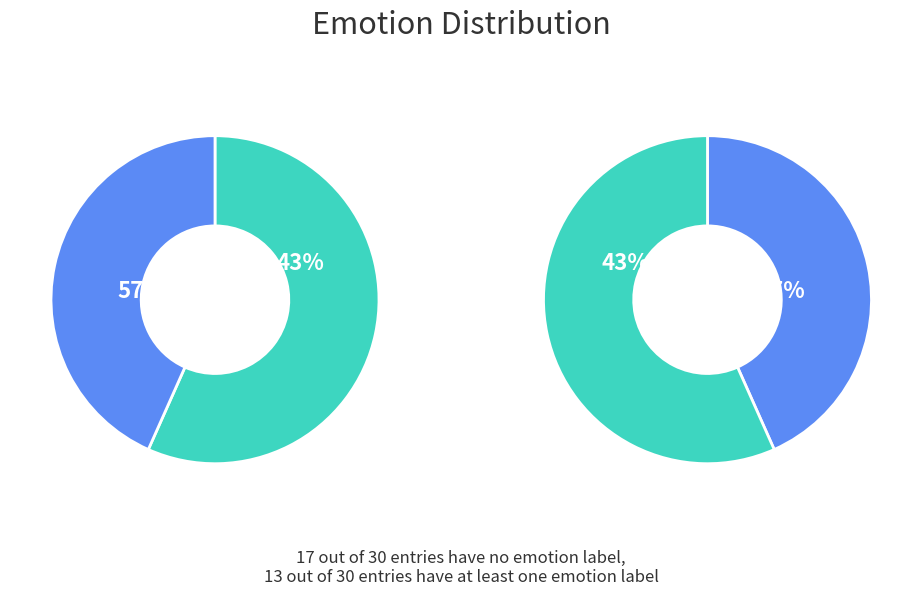

How many slices are in this pie chart?

2